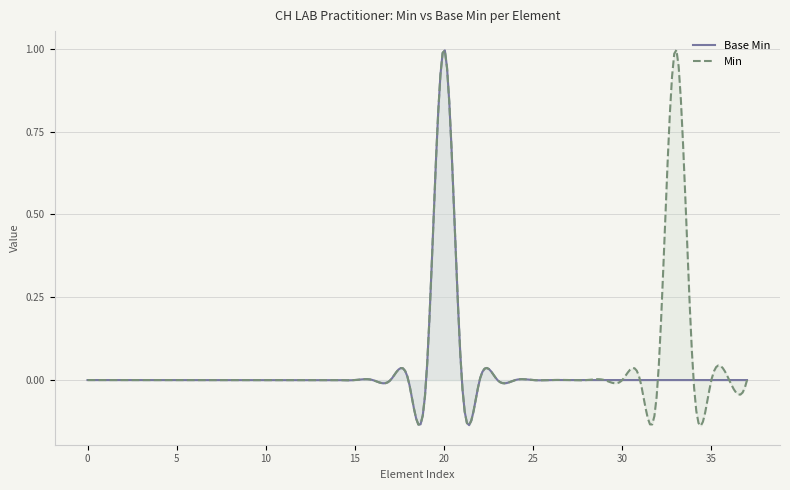

What is the greatest value displayed?

1